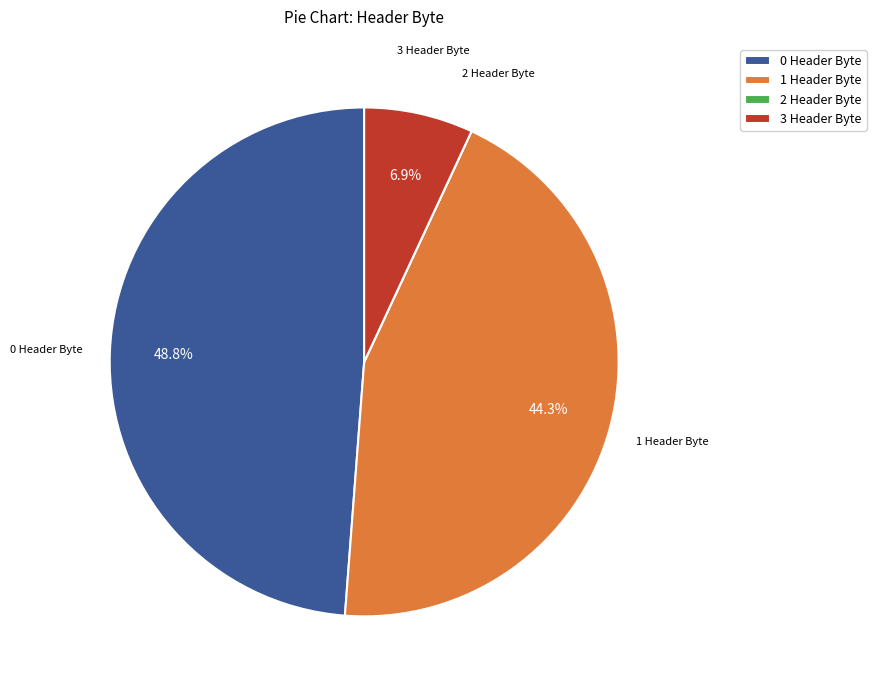

What is the largest slice in the pie chart?

0 Header Byte